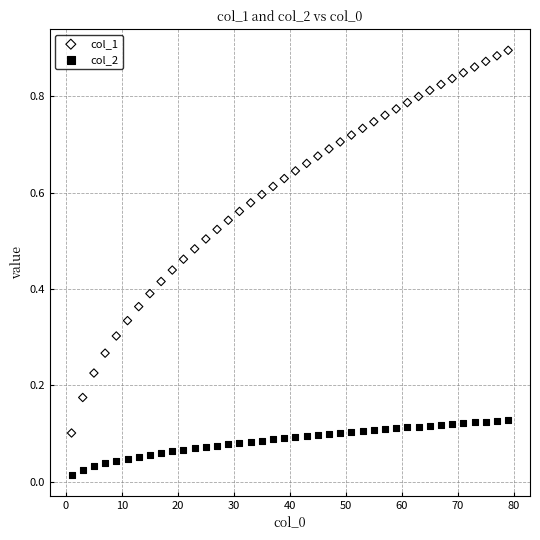

Which series reaches the maximum Y coordinate?

col_1